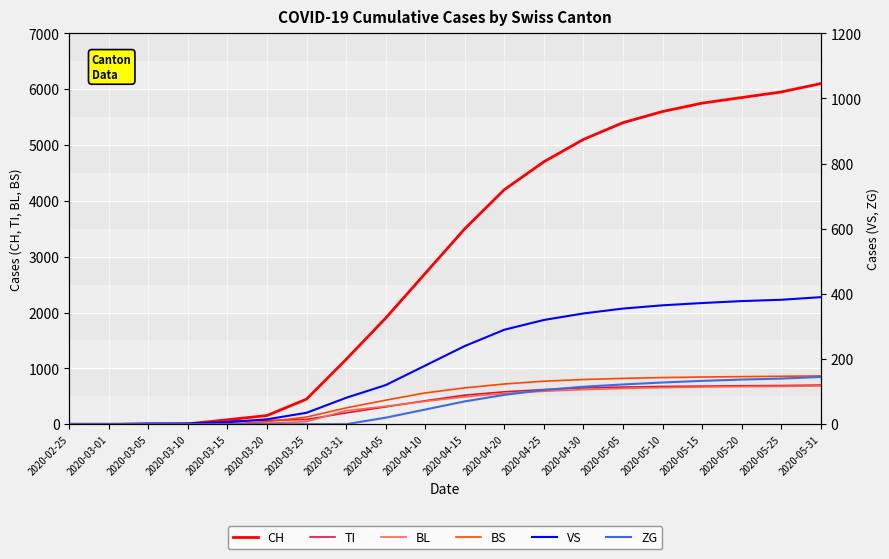

Is this an area chart (filled region under the line)?

No